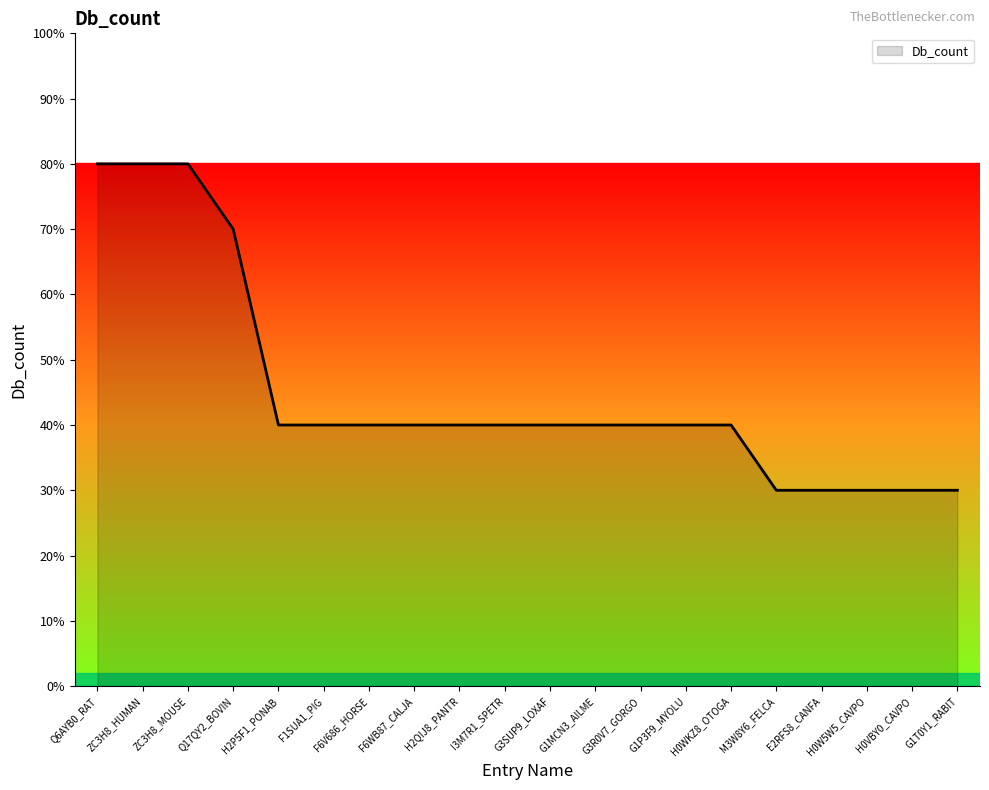

What is the sum of all values?

90